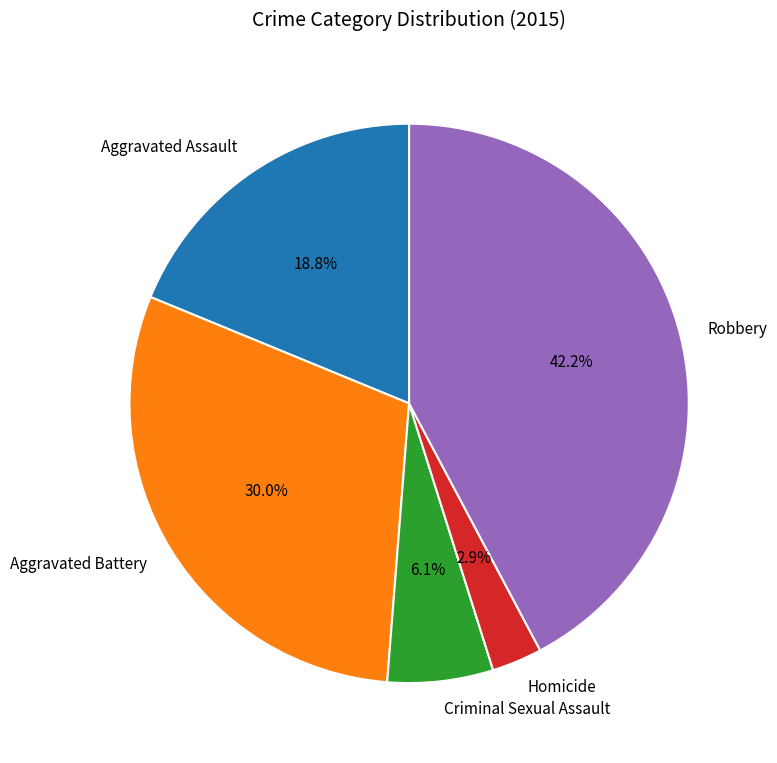

What percentage is the Aggravated Assault slice, to the nearest percent?

19%